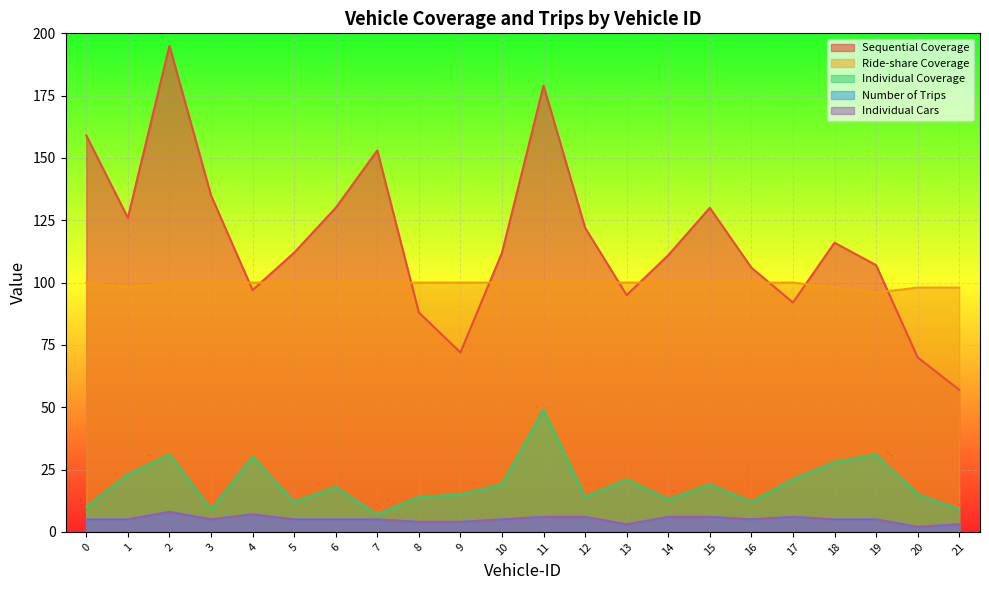

True or false: Individual Cars has a value of 1 at 14.

False